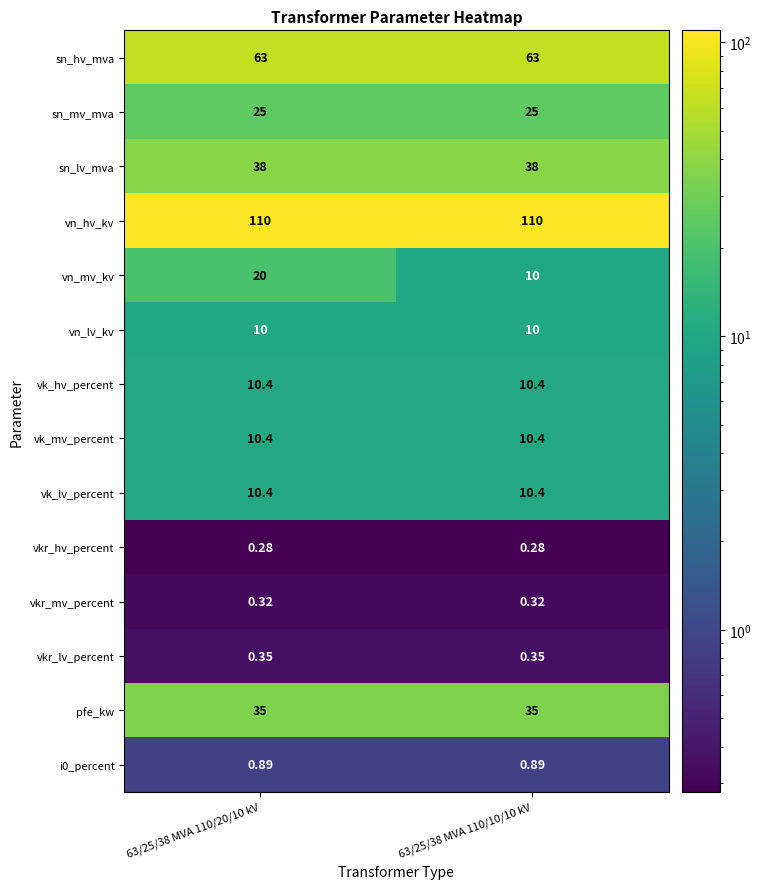

Between 63/25/38 MVA 110/20/10 kV and 63/25/38 MVA 110/10/10 kV, which series saw the biggest shift?

vn_mv_kv